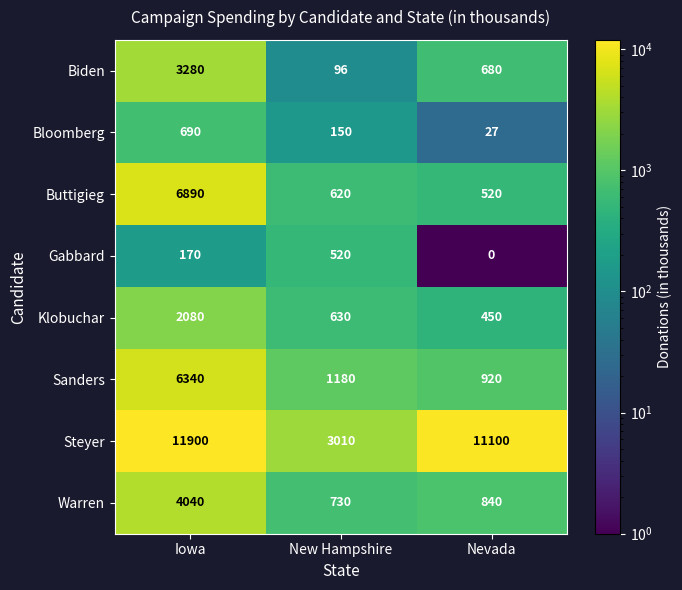

True or false: Buttigieg has a value of 249 at Nevada.

False